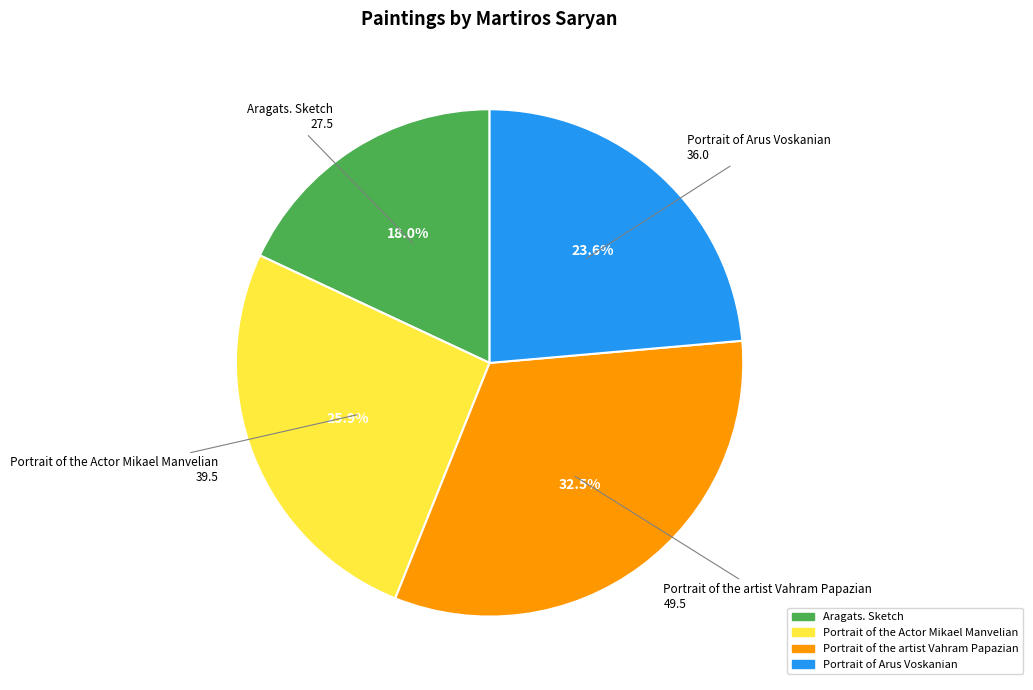

To the nearest percent, what is the difference between the largest and smallest slice percentages?

14%